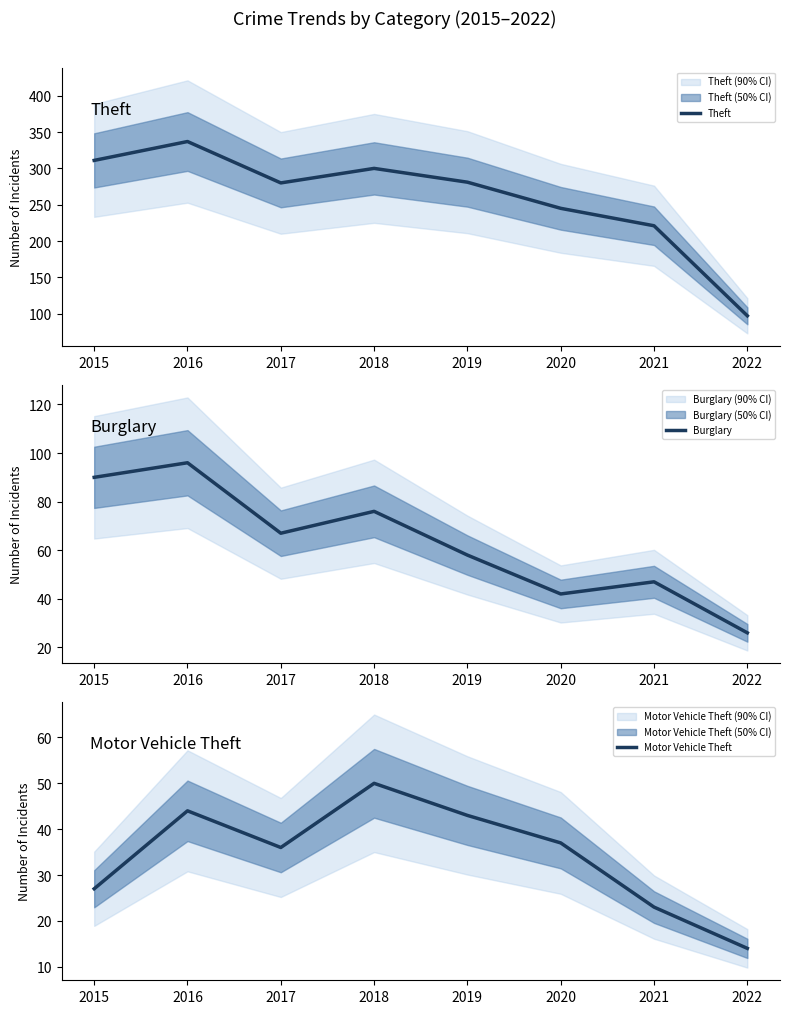

Is the value of Theft at 2022 greater than the value of Motor Vehicle Theft at 2015?

Yes